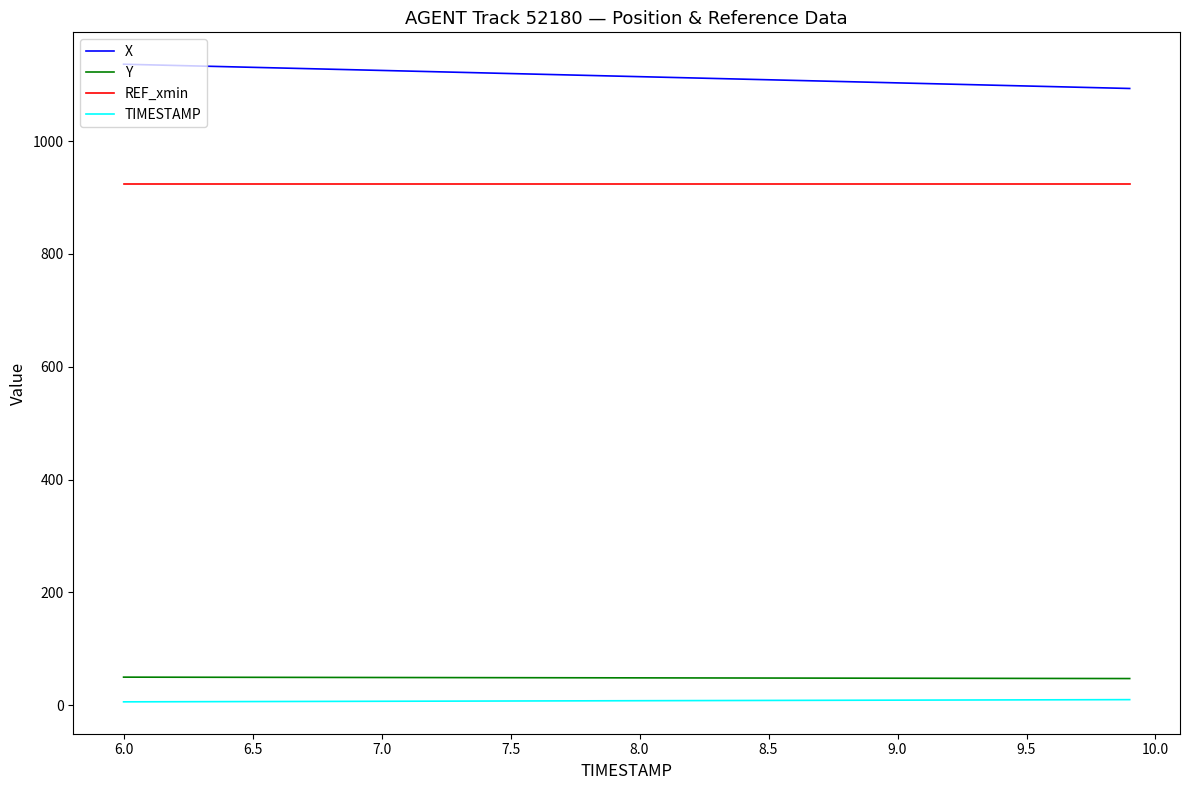

Which series has the largest total across all categories?

X